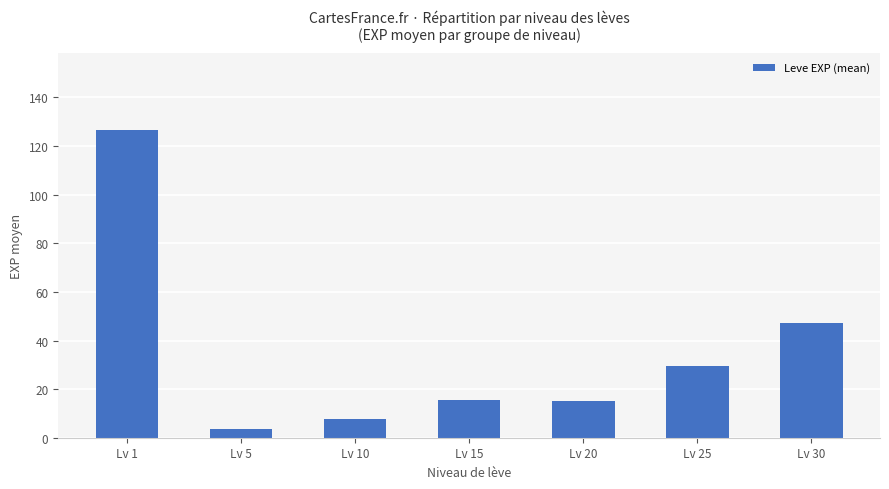

Is it true that the value at Lv 1 is 67.2?

False